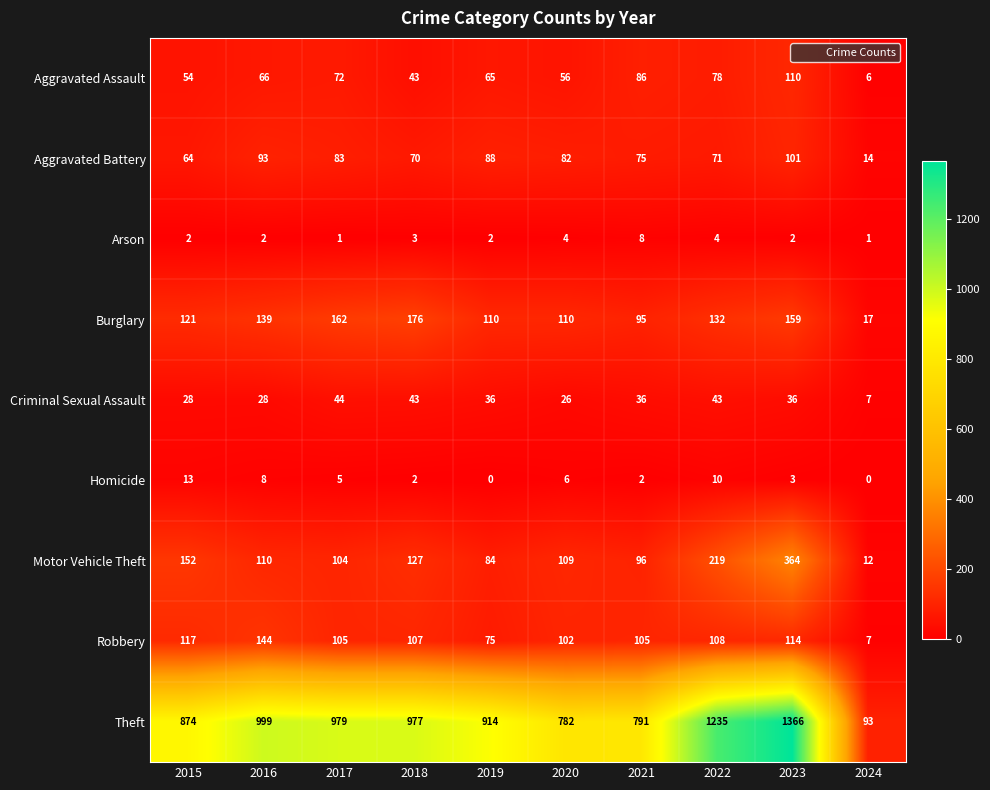

Rank the series by their maximum value, from highest to lowest.

Theft, Motor Vehicle Theft, Burglary, Robbery, Aggravated Assault, Aggravated Battery, Criminal Sexual Assault, Homicide, Arson